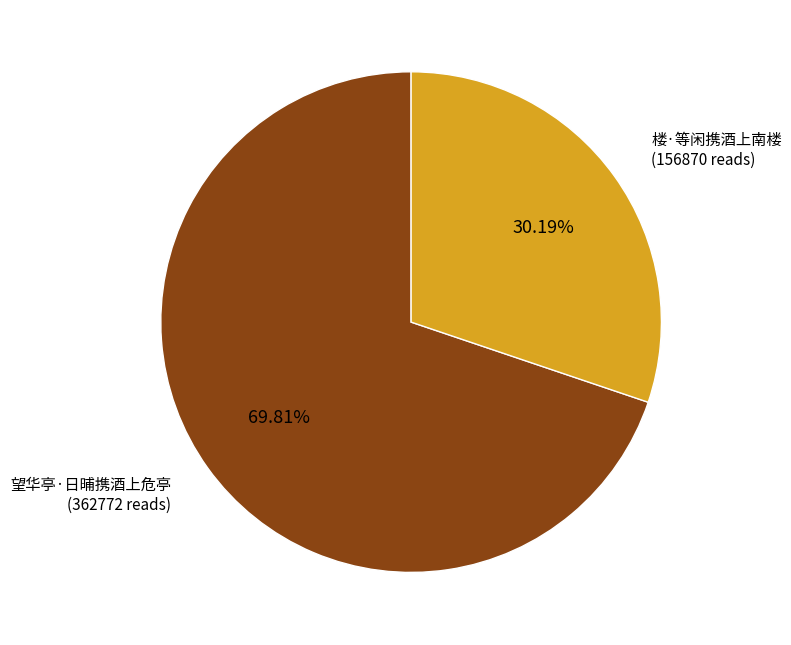

To the nearest percent, what is the difference between the 望华亭·日晡携酒上危亭 and 楼·等闲携酒上南楼 slice percentages?

40%